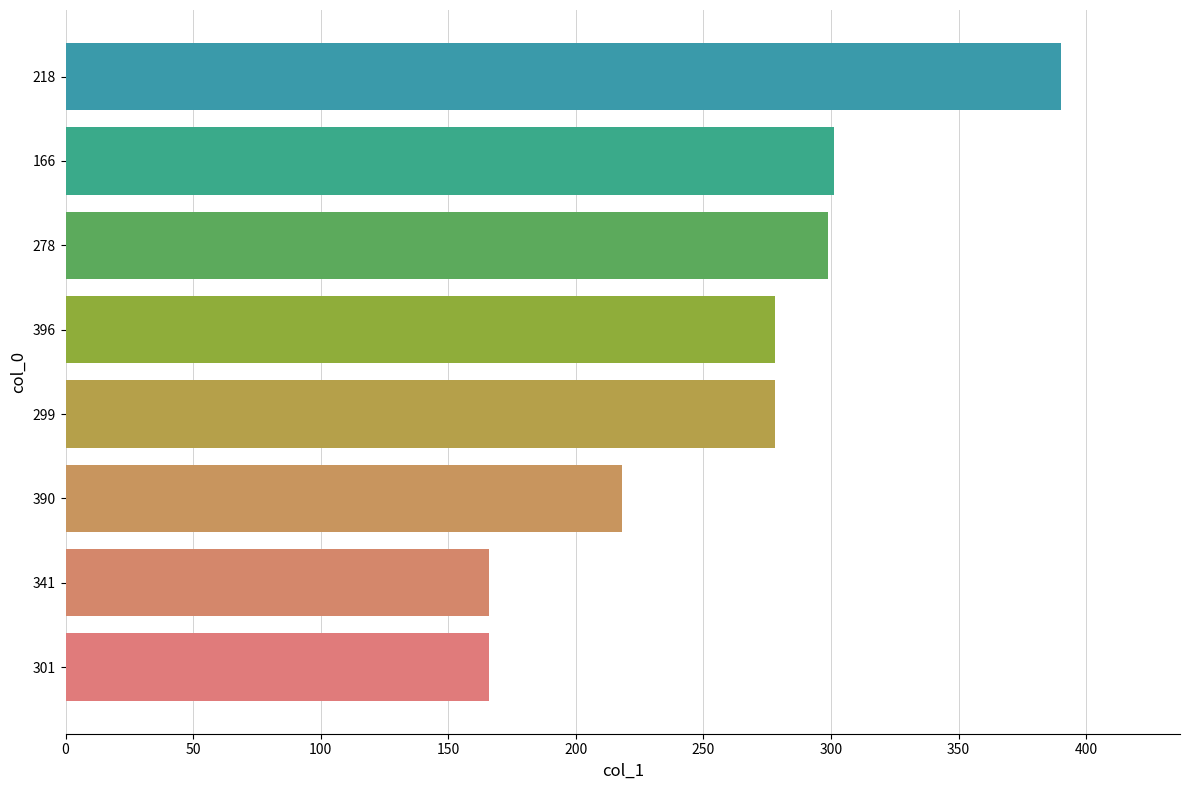

How many bars are there in total?

8